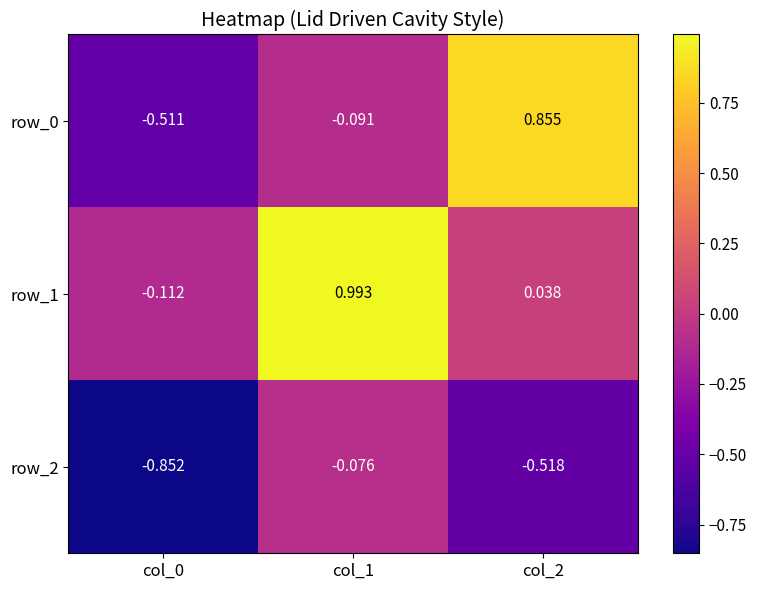

What is the average value of the row_0 series?

0.1